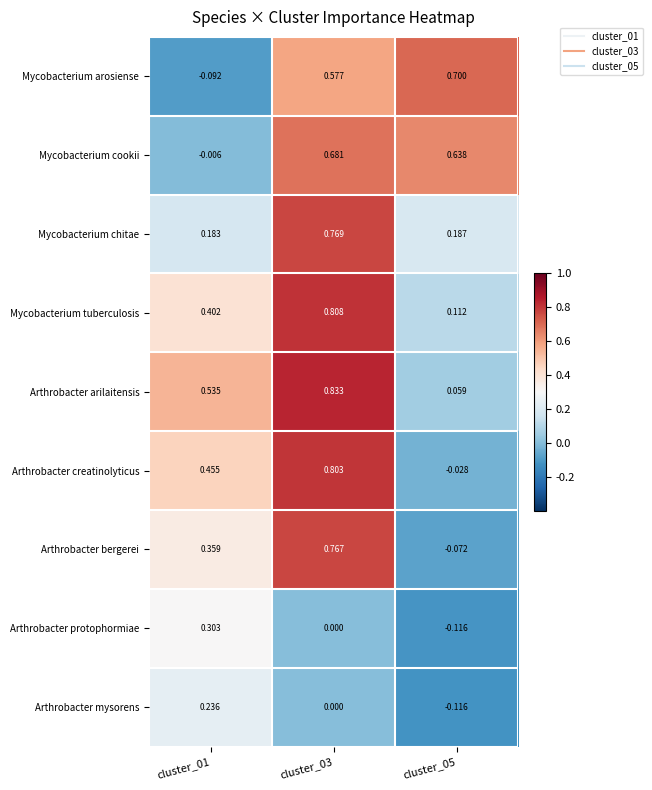

Rank the series by their maximum value, from highest to lowest.

Arthrobacter arilaitensis, Mycobacterium tuberculosis, Arthrobacter creatinolyticus, Mycobacterium chitae, Arthrobacter bergerei, Mycobacterium arosiense, Mycobacterium cookii, Arthrobacter protophormiae, Arthrobacter mysorens